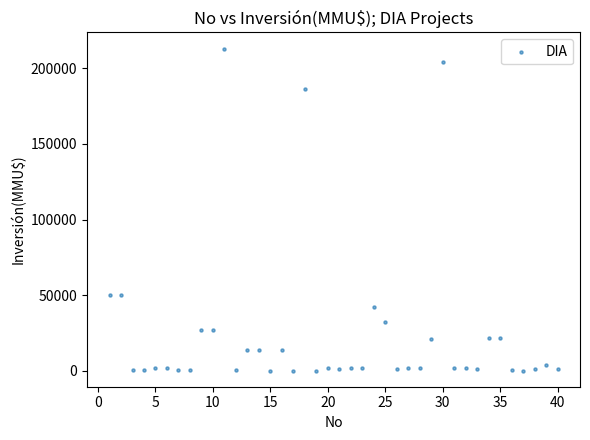

What is the range of Y values (max minus min)?

212800